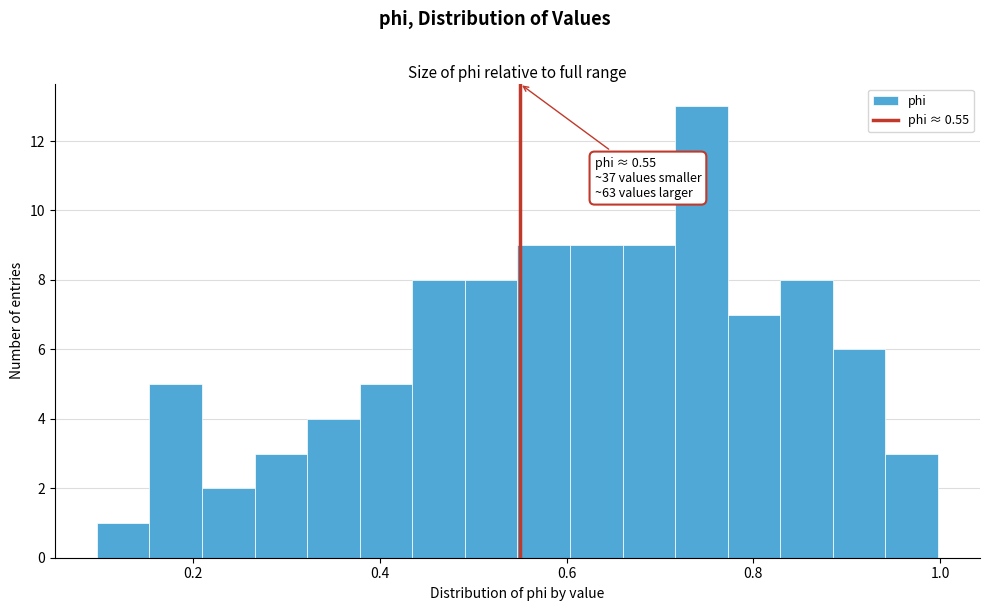

Read against the x-axis, roughly where is the centre of the tallest bar?

0.74